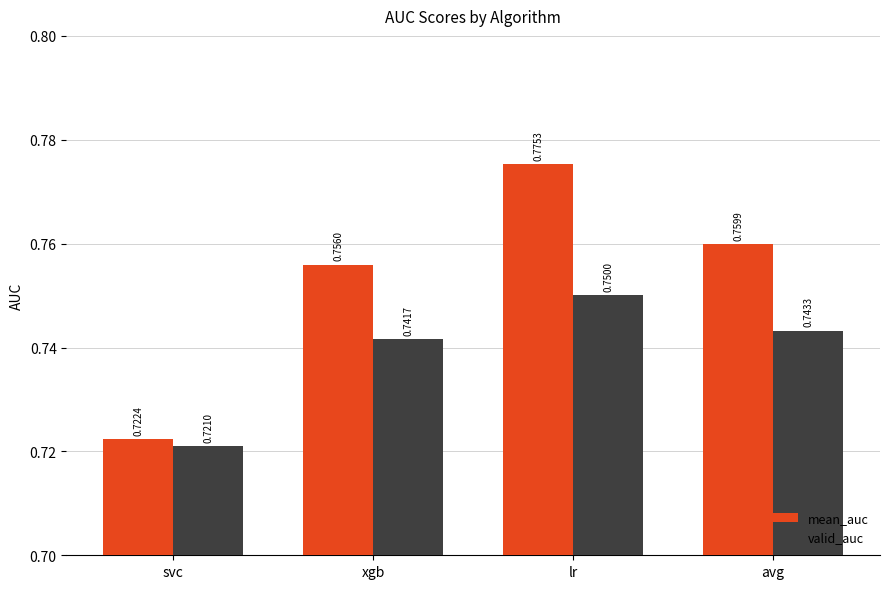

Which category has the highest value in the valid_auc series?

lr